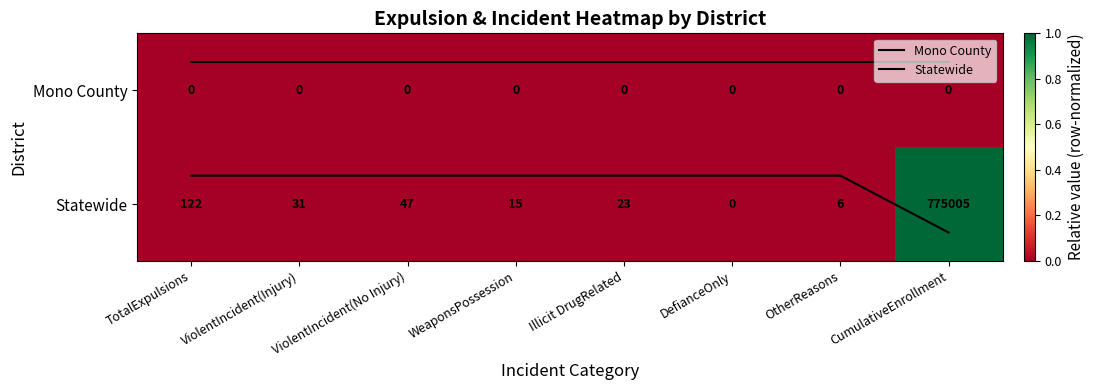

List the labels in order of Statewide value, largest first.

CumulativeEnrollment, TotalExpulsions, ViolentIncident(No Injury), ViolentIncident(Injury), Illicit DrugRelated, WeaponsPossession, OtherReasons, DefianceOnly